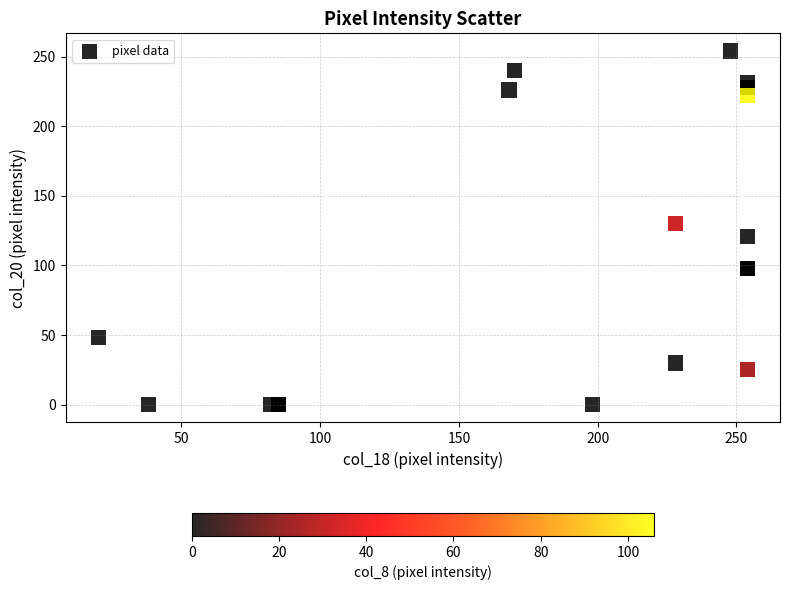

What Y value in the scatter plot is closest to 127?

130